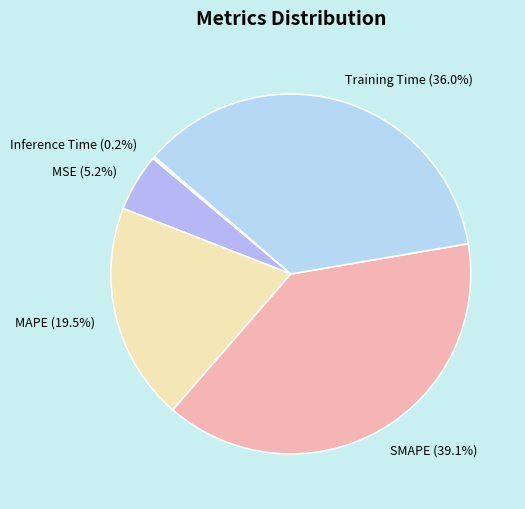

Does any single category account for the majority?

No